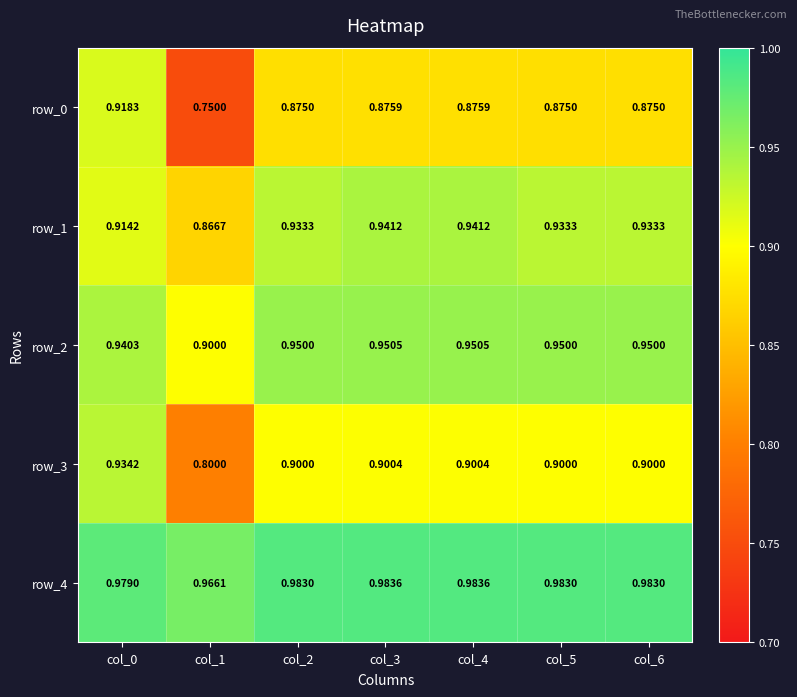

Reading left to right, extract all data points from this chart.

row_0: 0.9	0.8	0.9	0.9	0.9	0.9	0.9
row_1: 0.9	0.9	0.9	0.9	0.9	0.9	0.9
row_2: 0.9	0.9	0.9	1.0	1.0	0.9	0.9
row_3: 0.9	0.8	0.9	0.9	0.9	0.9	0.9
row_4: 1.0	1.0	1.0	1.0	1.0	1.0	1.0